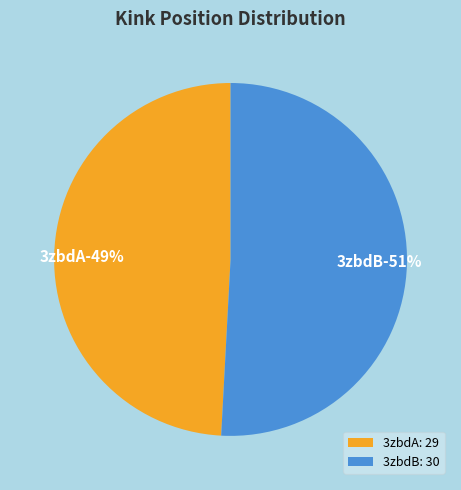

Which has a higher value, 3zbdA or 3zbdB?

3zbdB